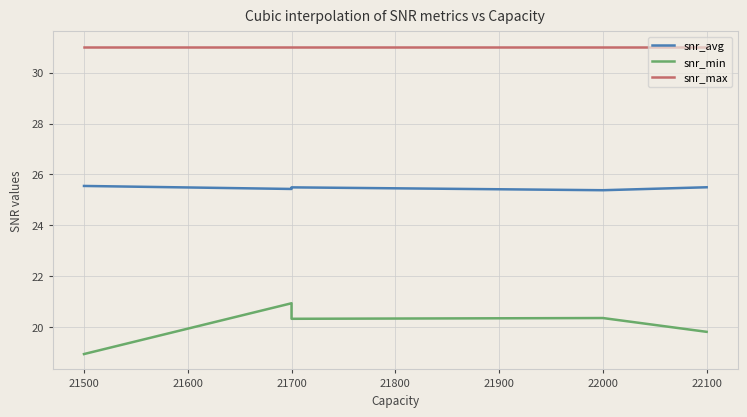

What is the maximum value shown in the chart?

31.0